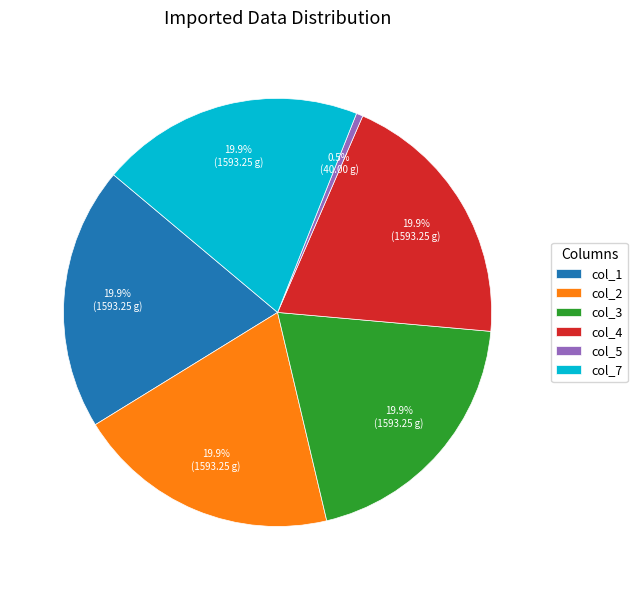

Count the number of slices in the pie.

6